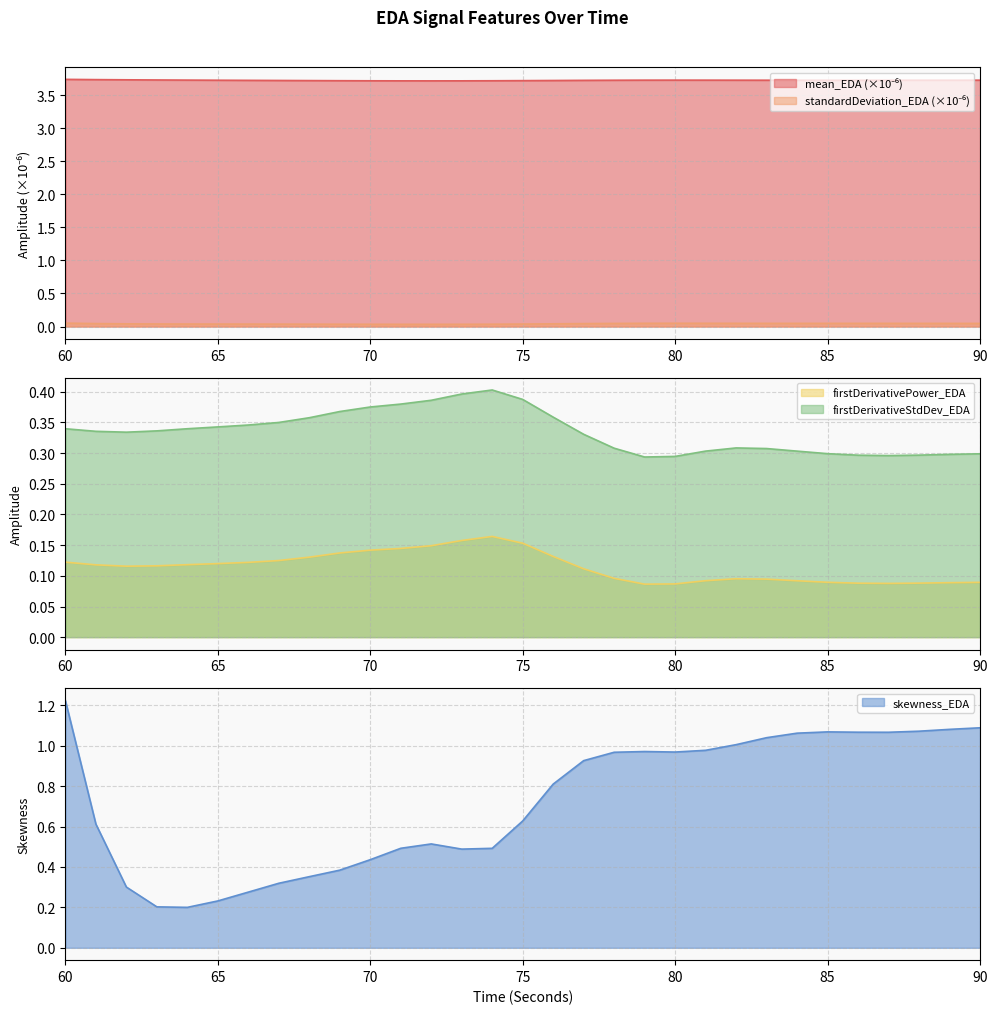

What is the sum of all firstDerivativeStdDev_EDA values?

10.4